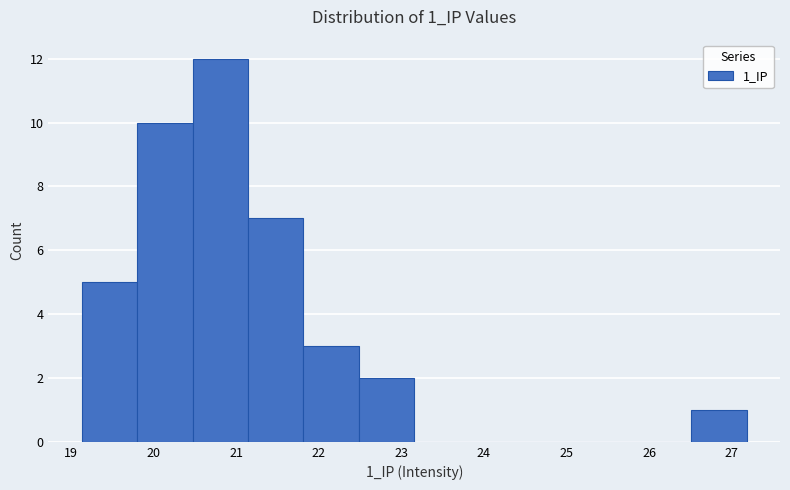

Reading left to right, list every bar in this chart as the range it spans on the x-axis followed by its height. Neither the bar edges nor the heights are printed on the chart, so give them approximately, as read against the axes.

19.1 to 19.8: 5
19.8 to 20.5: 10
20.5 to 21.1: 12
21.1 to 21.8: 7
21.8 to 22.5: 3
22.5 to 23.2: 2
23.2 to 23.8: 0
23.8 to 24.5: 0
24.5 to 25.2: 0
25.2 to 25.8: 0
25.8 to 26.5: 0
26.5 to 27.2: 1